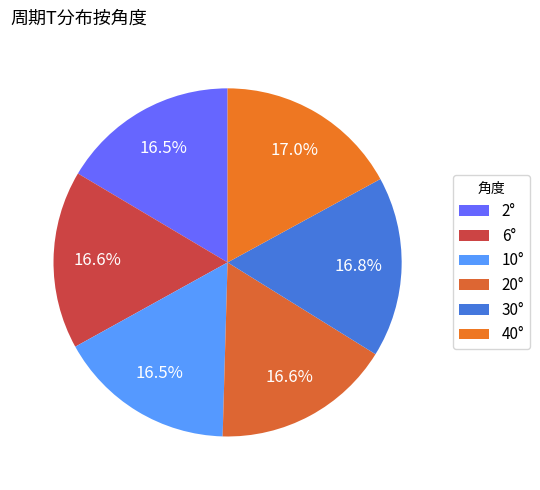

To the nearest percent, what is the combined percentage of 10° and 2°?

33%